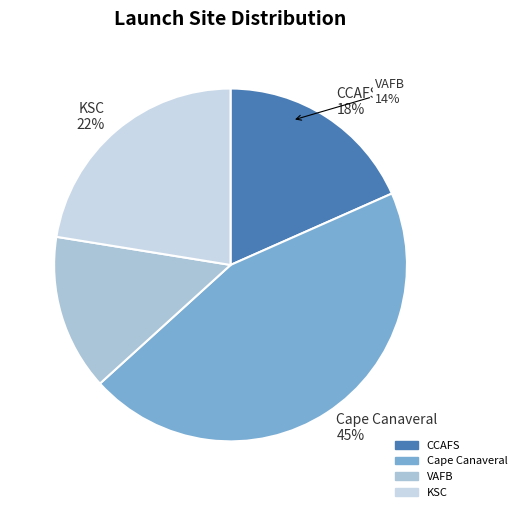

Which has a higher value, KSC or CCAFS?

KSC